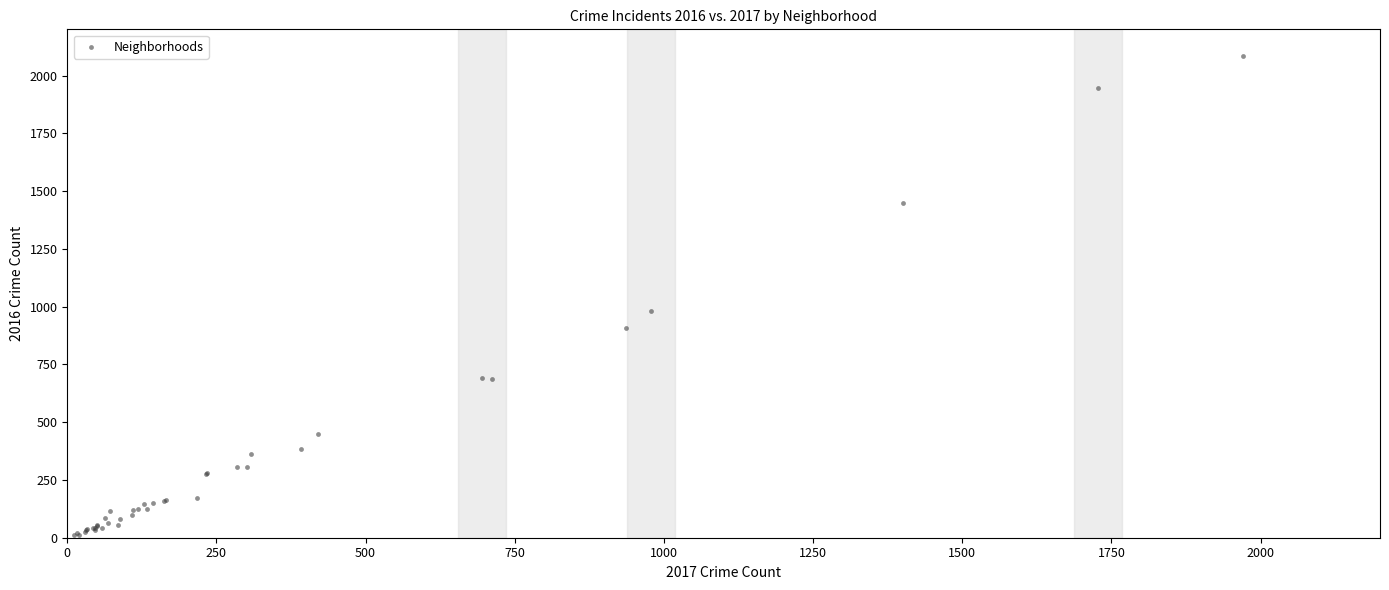

What Y value in the scatter plot is closest to 1048?

983